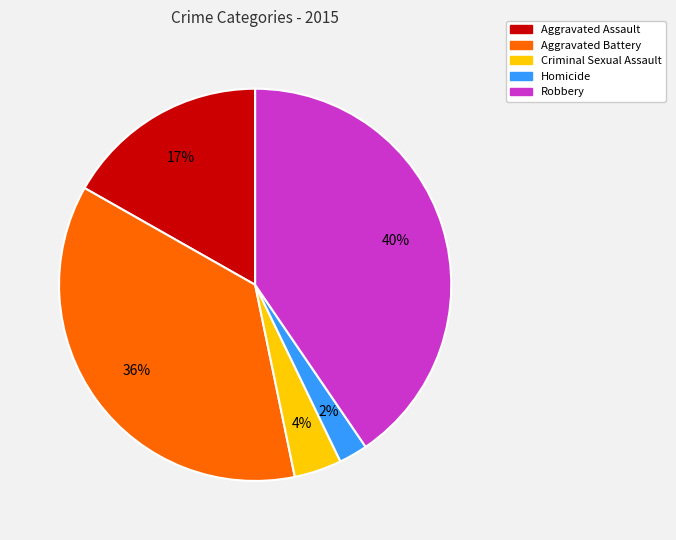

Which slice is the largest?

Robbery